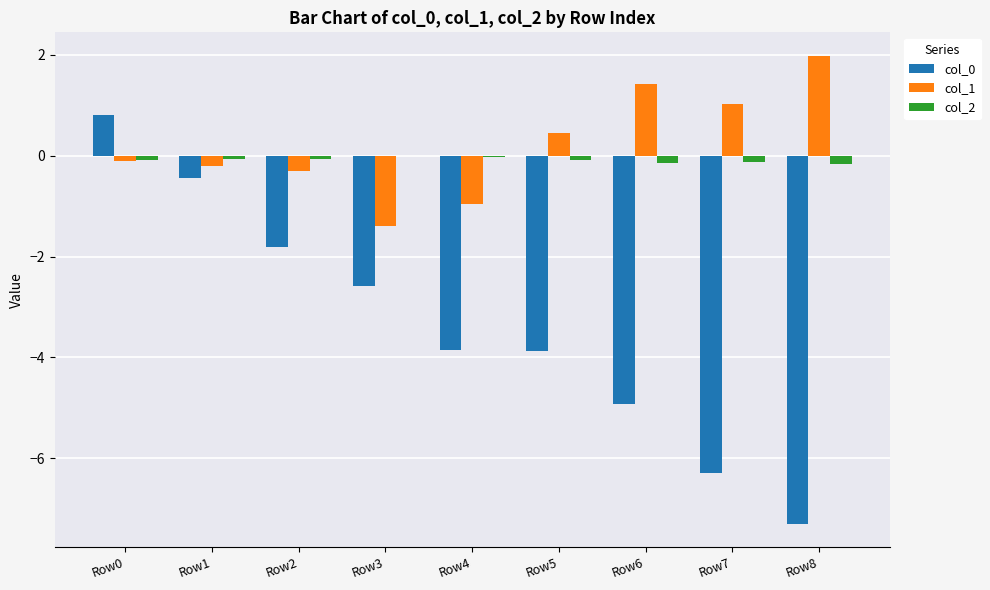

Are the bars grouped side by side (vs. stacked)?

Yes